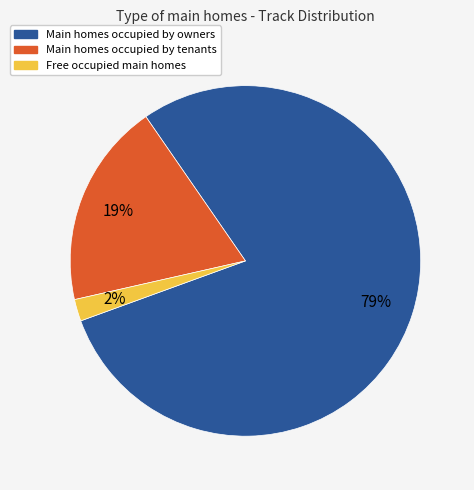

Count the number of slices in the pie.

3